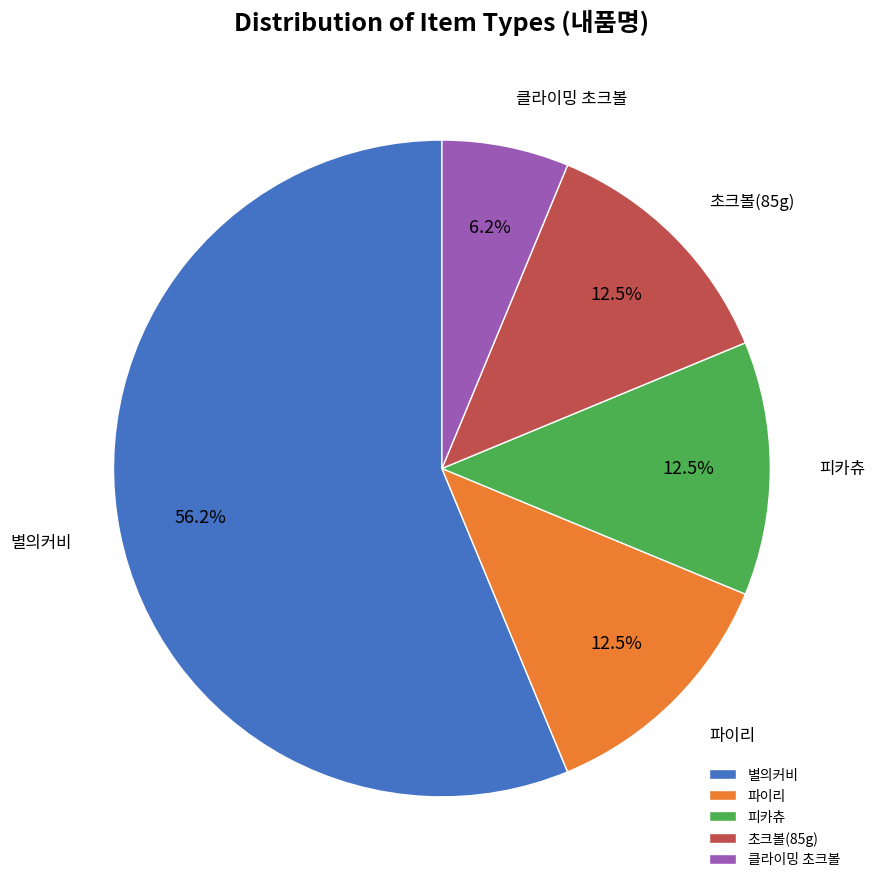

Does 별의커비 represent more than half of the total?

Yes